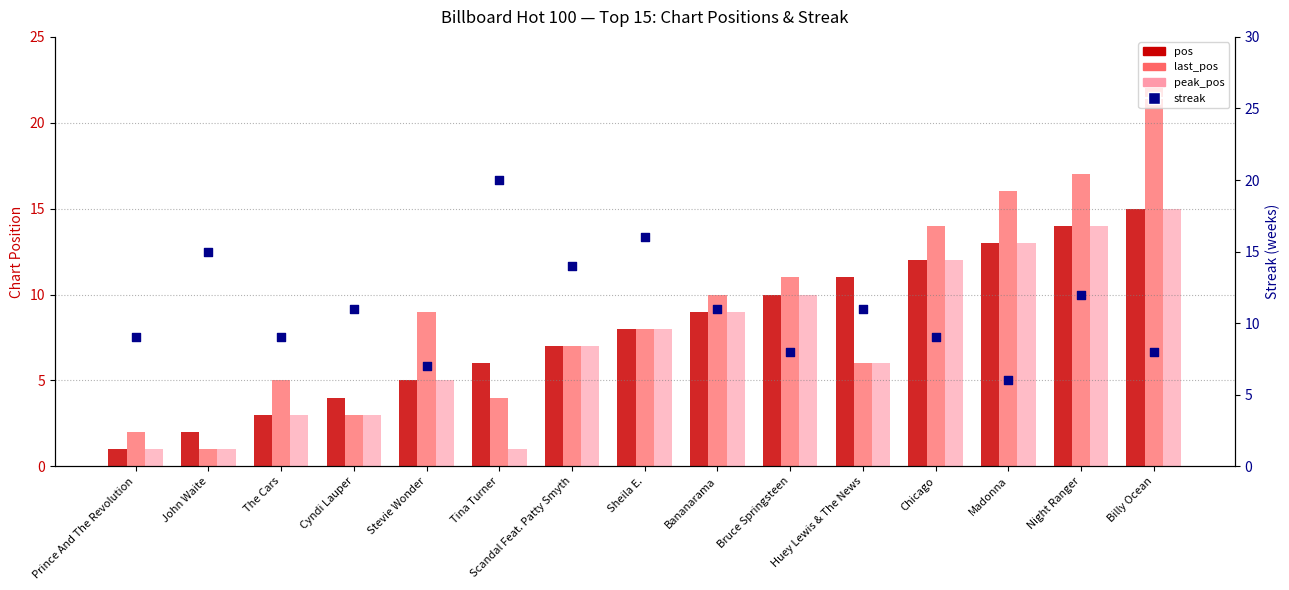

At which category is the sum across all series the highest?

Billy Ocean